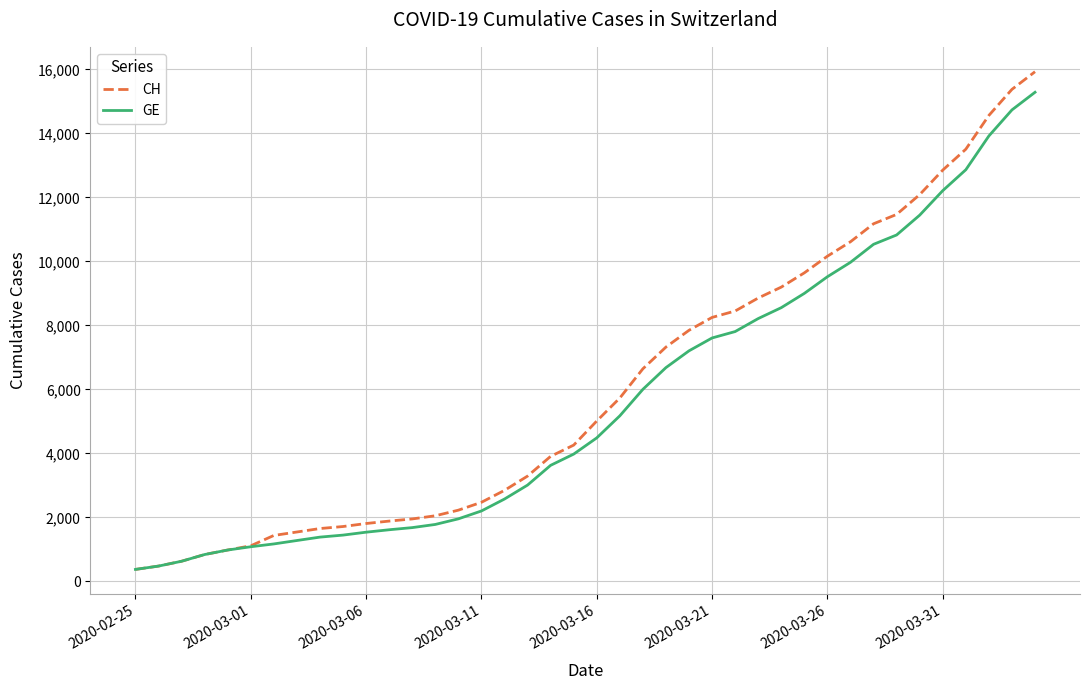

What is the smallest value displayed?

375